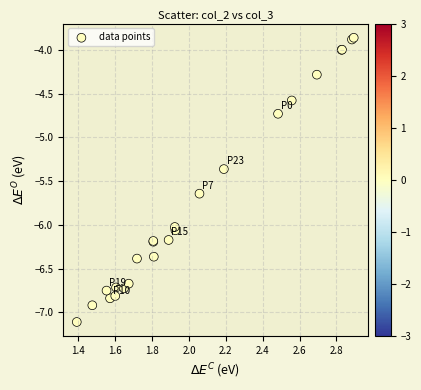

What Y value in the scatter plot is closest to -5?

-4.7